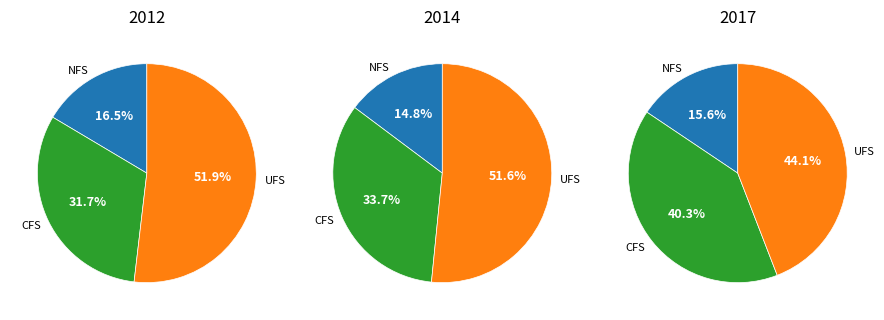

Is it true that BROOKLYN is 33% of the pie?

False